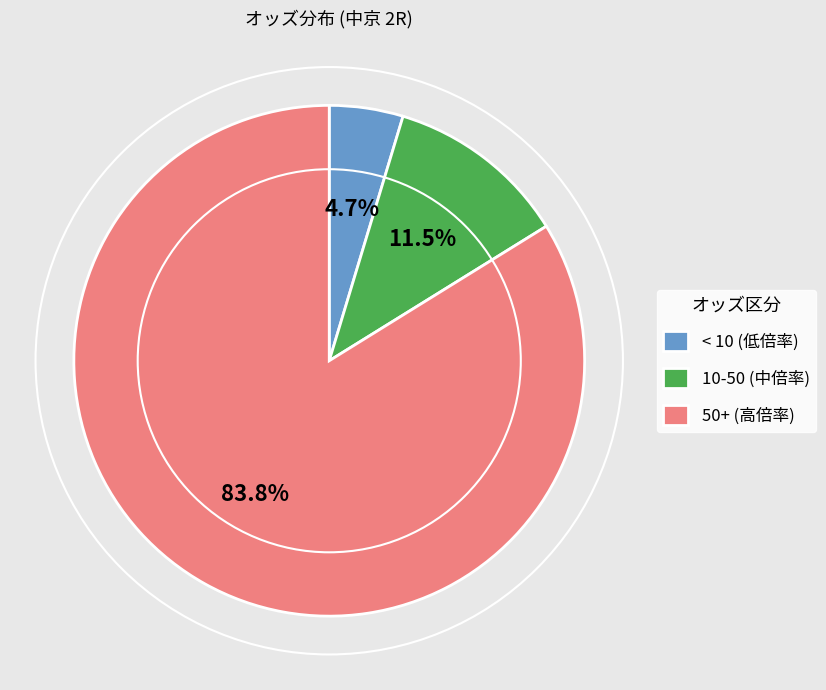

What is the ratio of the value at < 10 (低倍率) to the value at 10-50 (中倍率)?

0.4